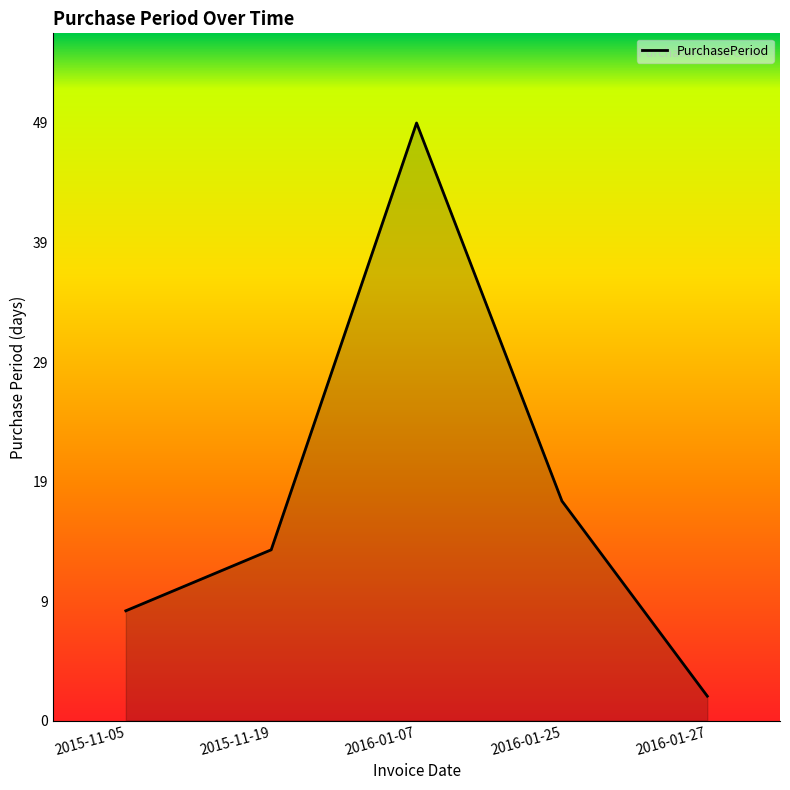

Is it true that the value at 2015-11-19 is 9?

False